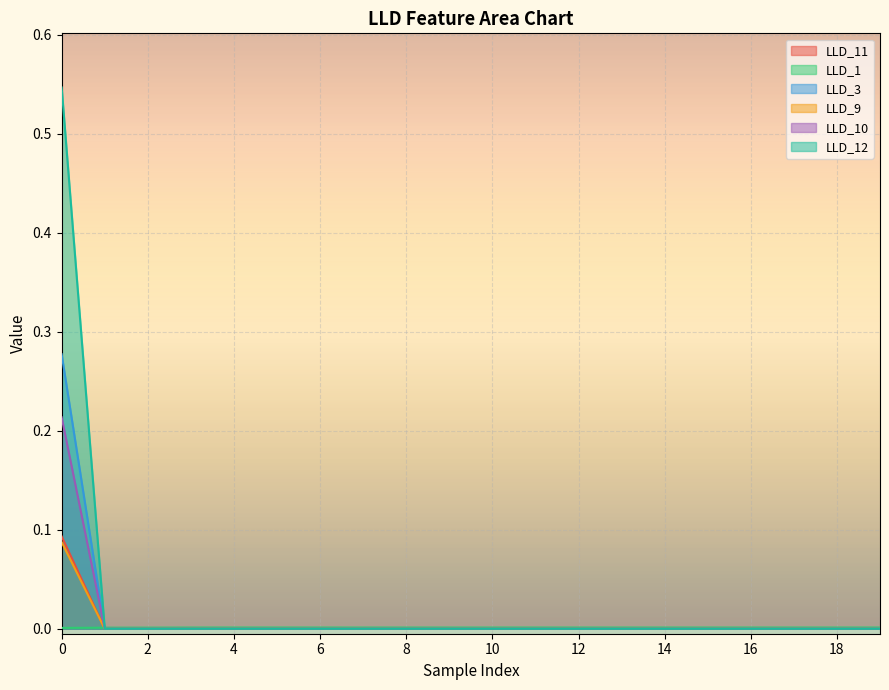

Does the chart display data point markers on the line(s)?

No